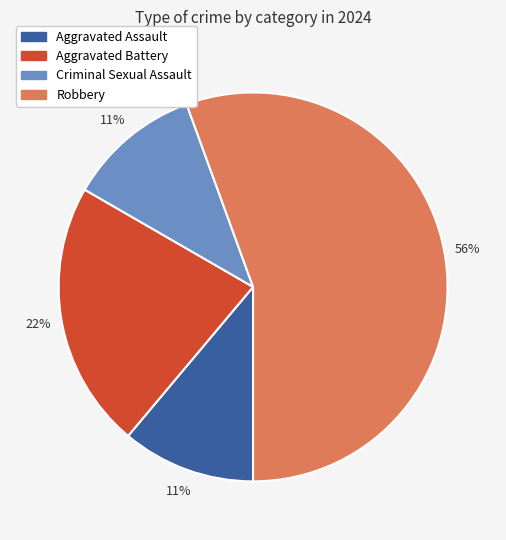

What is the largest slice in the pie chart?

Robbery